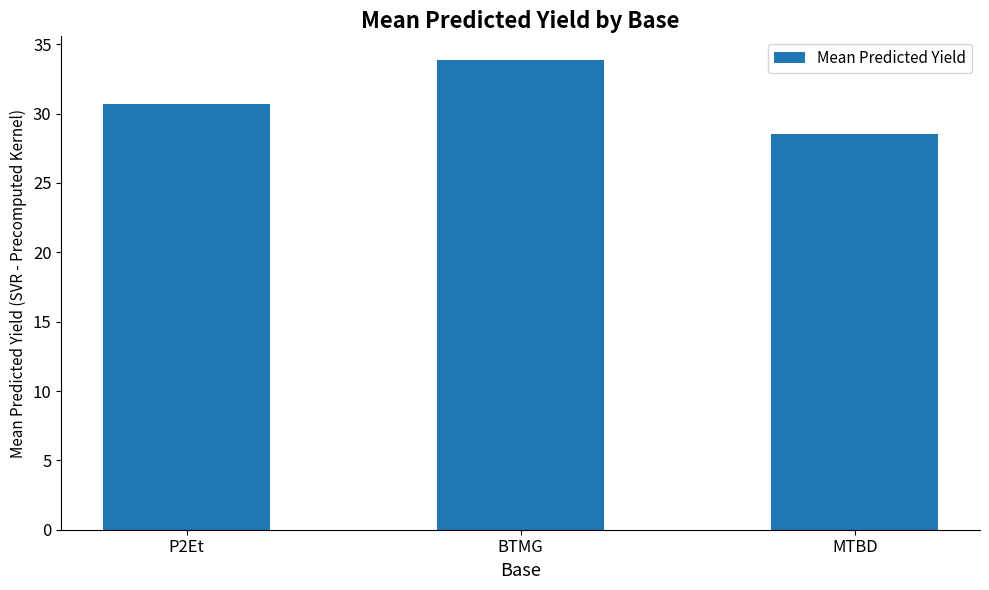

The value at MTBD is 28.5. True or false?

True